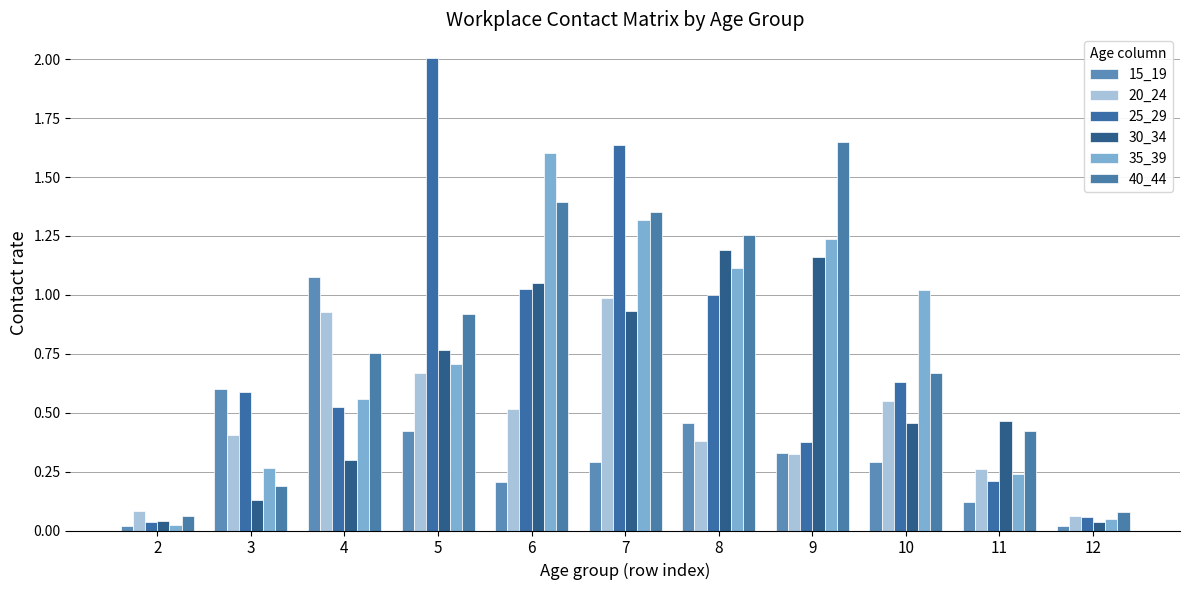

True or false: 40_44 has a value of 0.8 at 4.

True